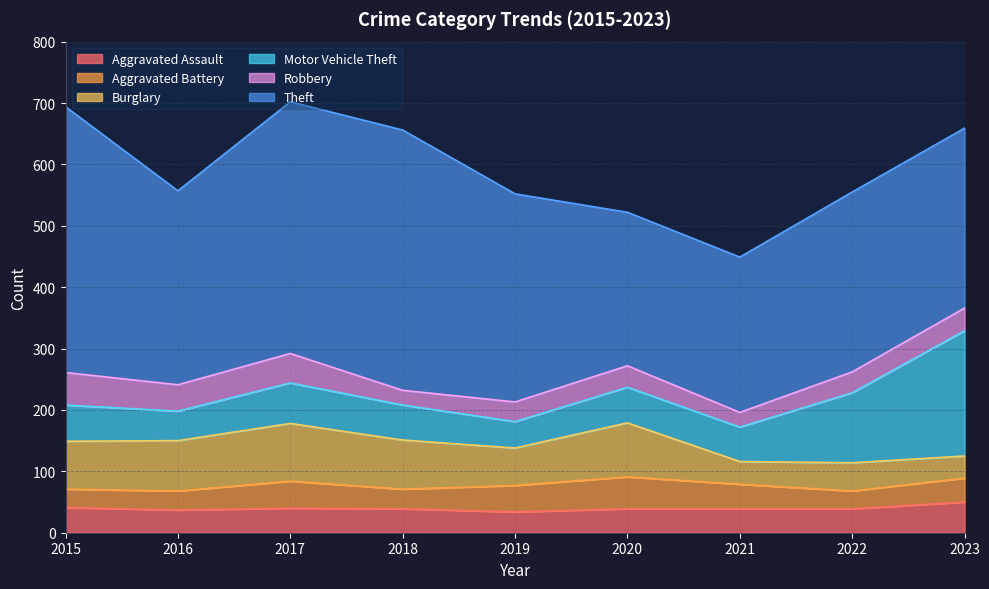

List the series in order of their peak value, highest first.

Theft, Motor Vehicle Theft, Burglary, Robbery, Aggravated Battery, Aggravated Assault